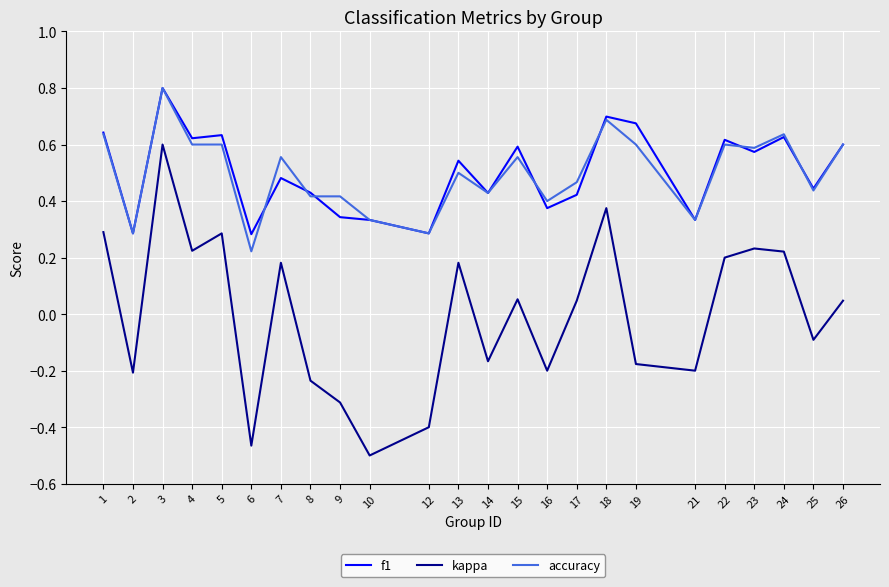

Between 2 and 7, which series saw the biggest shift?

kappa